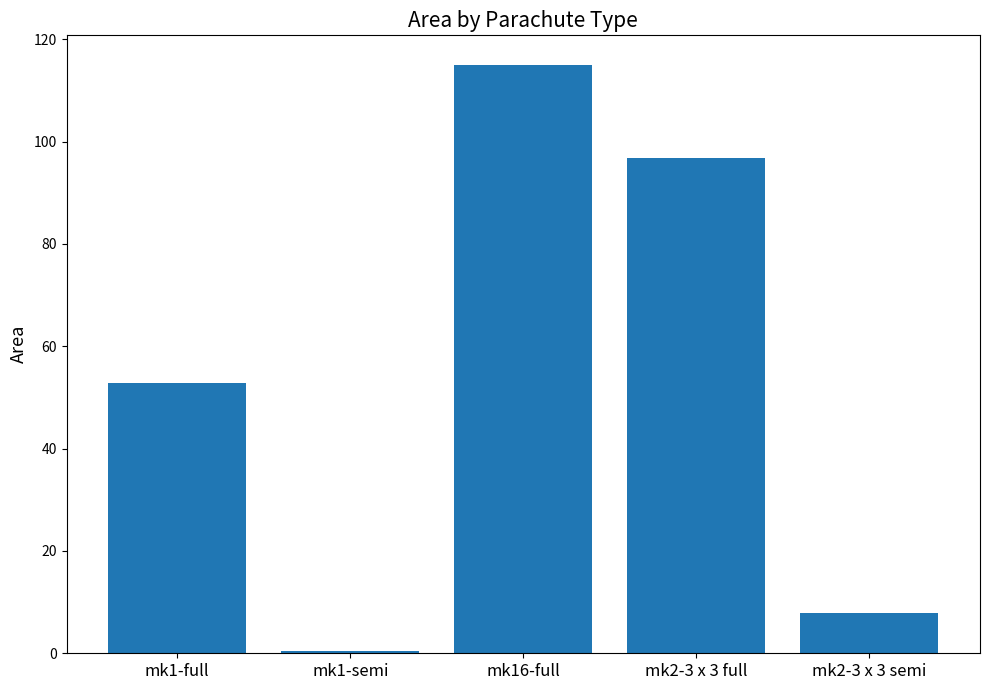

What is the average value?

54.6